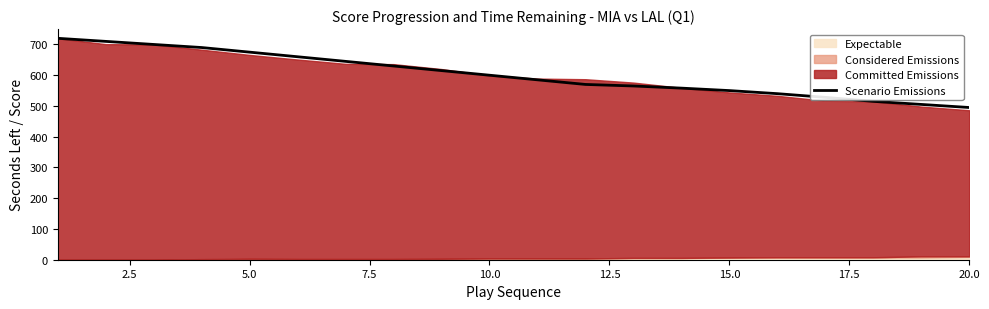

Count the number of values greater than 600.

9